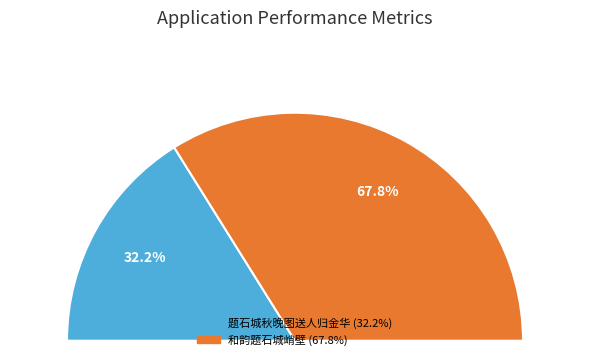

Is 和韵题石城峭壁 the majority of the pie?

Yes